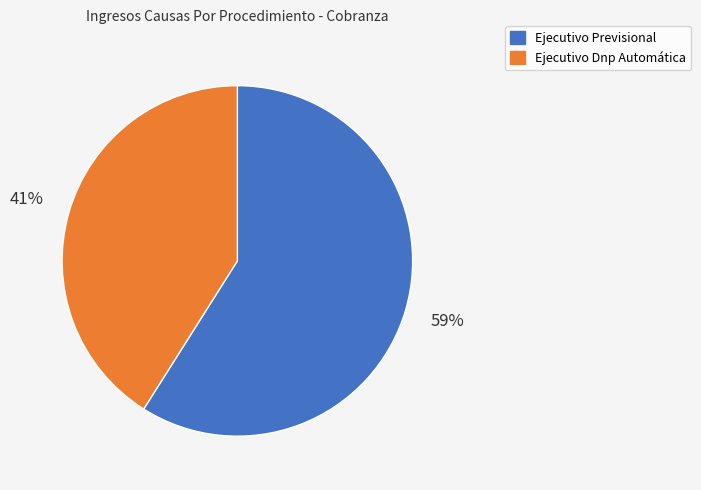

What is the majority slice?

Ejecutivo Previsional